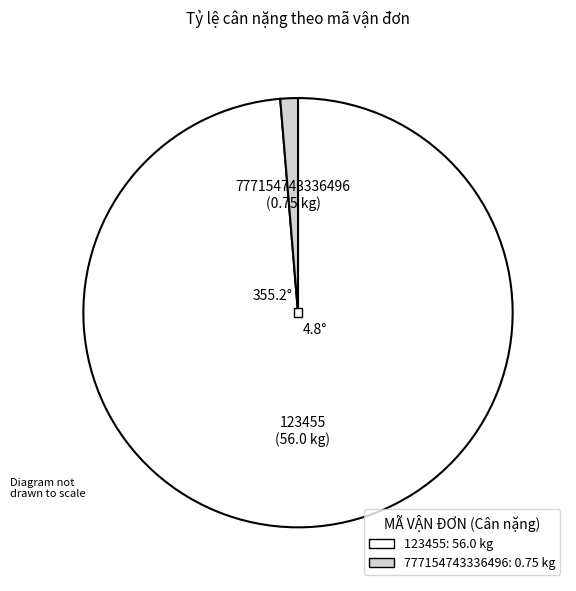

Combined, do 777154743336496 and 123455 account for over 50%?

Yes